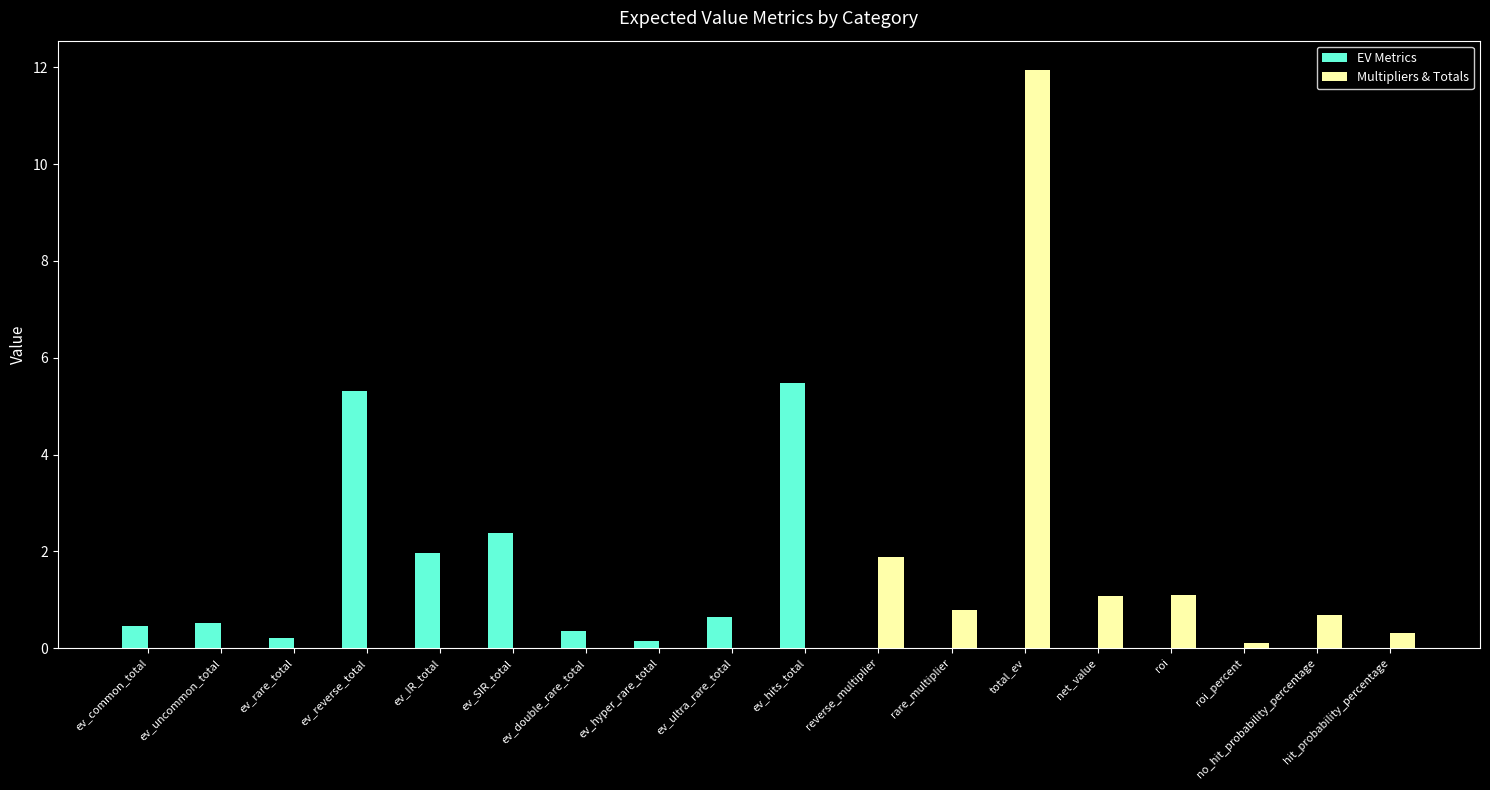

Reading right to left, list all the values displayed in this chart.

EV Metrics: hit_probability_percentage=0.0	no_hit_probability_percentage=0.0	roi_percent=0.0	roi=0.0	net_value=0.0	total_ev=0.0	rare_multiplier=0.0	reverse_multiplier=0.0	ev_hits_total=5.5	ev_ultra_rare_total=0.6	ev_hyper_rare_total=0.1	ev_double_rare_total=0.3	ev_SIR_total=2.4	ev_IR_total=2.0	ev_reverse_total=5.3	ev_rare_total=0.2	ev_uncommon_total=0.5	ev_common_total=0.5
Multipliers & Totals: hit_probability_percentage=0.3	no_hit_probability_percentage=0.7	roi_percent=0.1	roi=1.1	net_value=1.1	total_ev=12.0	rare_multiplier=0.8	reverse_multiplier=1.9	ev_hits_total=0.0	ev_ultra_rare_total=0.0	ev_hyper_rare_total=0.0	ev_double_rare_total=0.0	ev_SIR_total=0.0	ev_IR_total=0.0	ev_reverse_total=0.0	ev_rare_total=0.0	ev_uncommon_total=0.0	ev_common_total=0.0